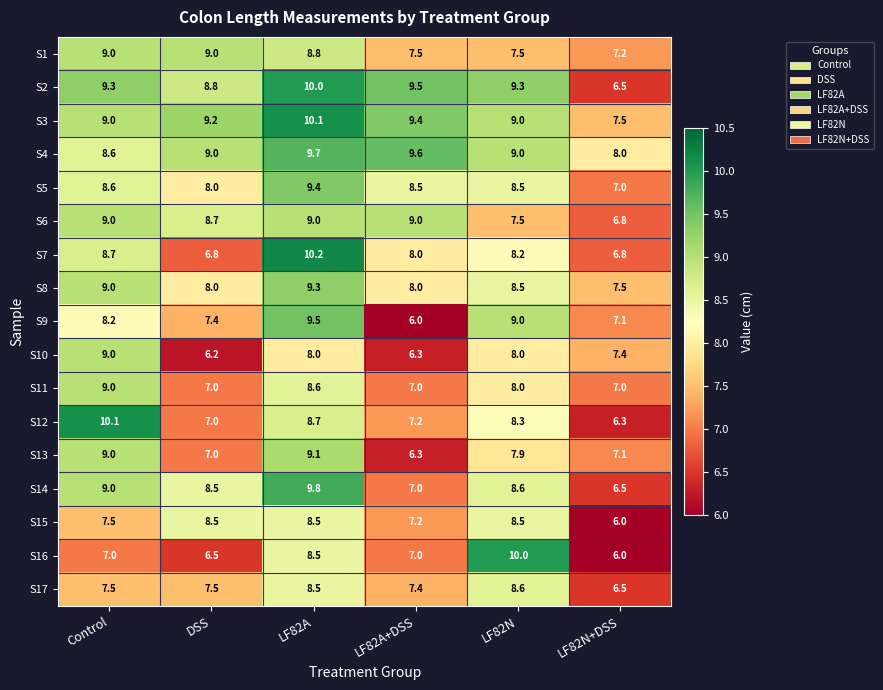

Count the number of categories in the chart.

6